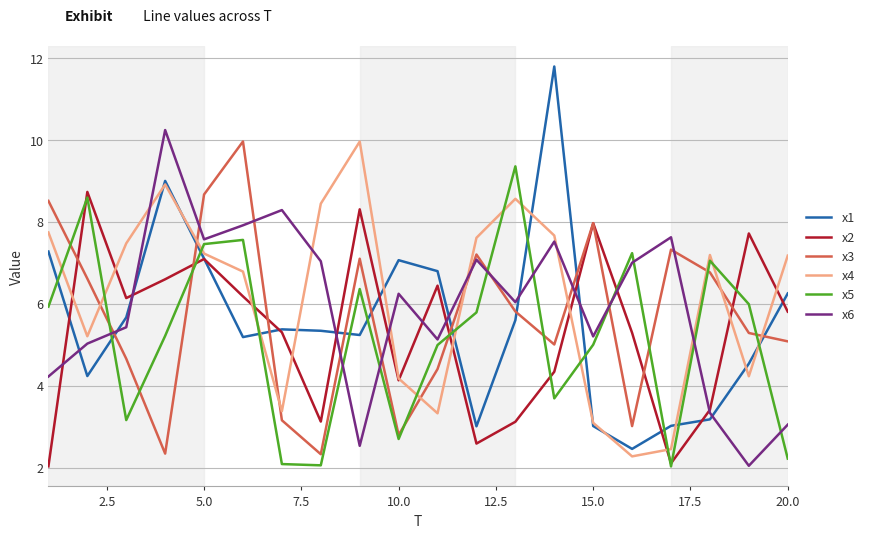

How many lines are shown in the chart?

6